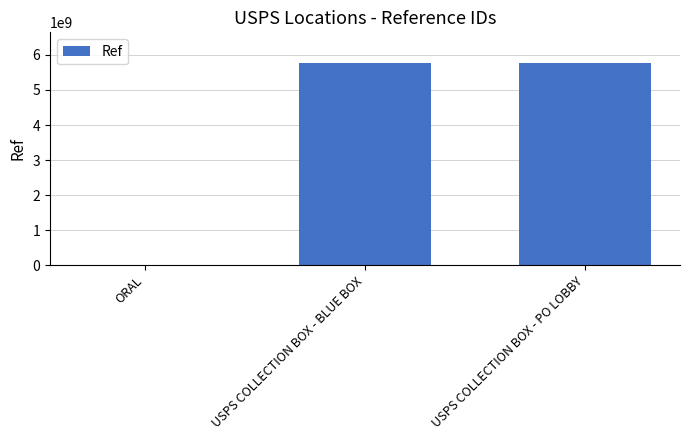

Are the bars horizontal?

No